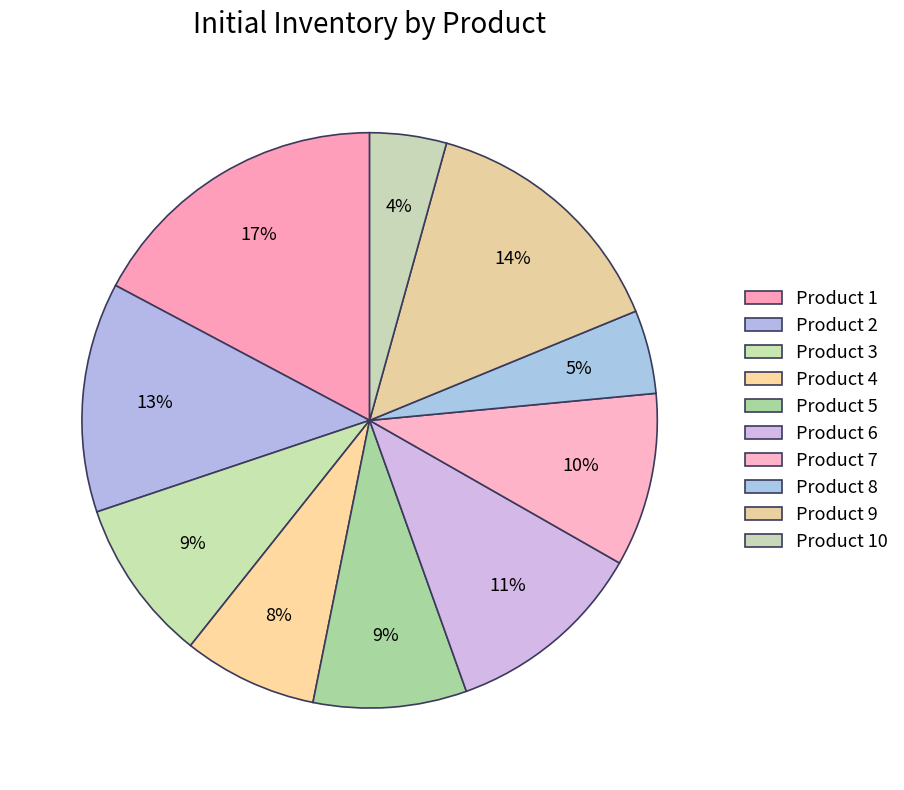

How many slices are in this pie chart?

10